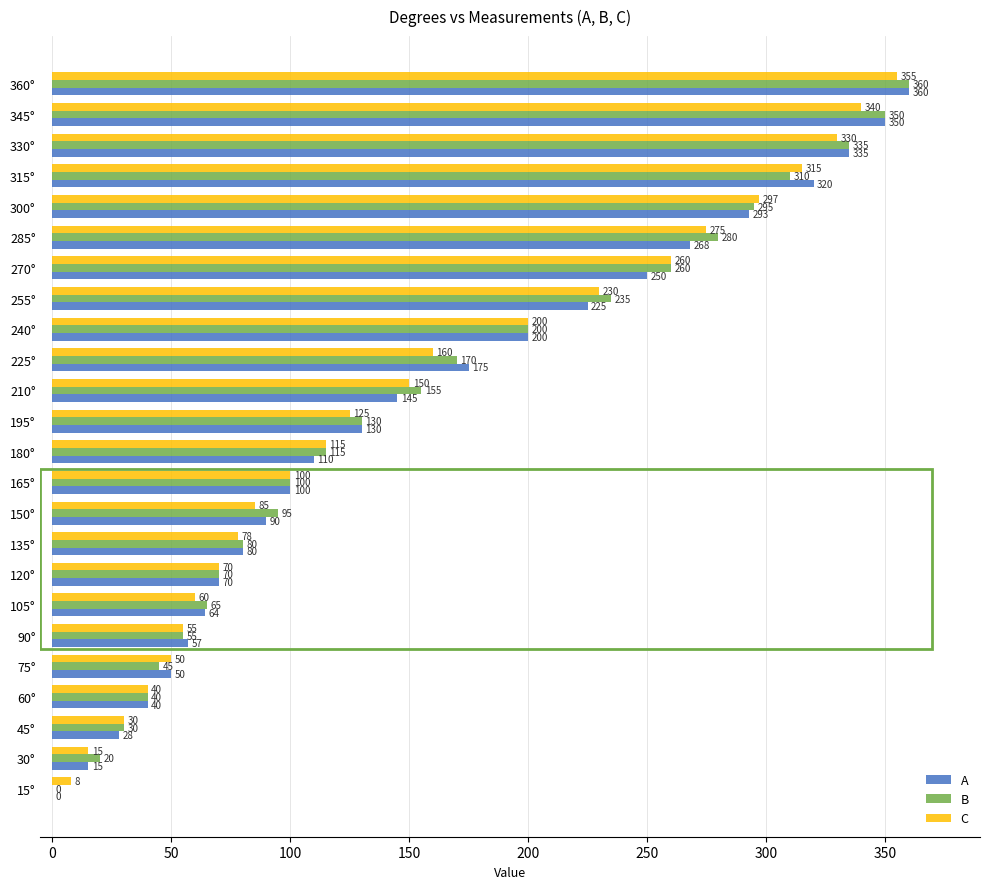

What is the total value across all series at 135°?

238